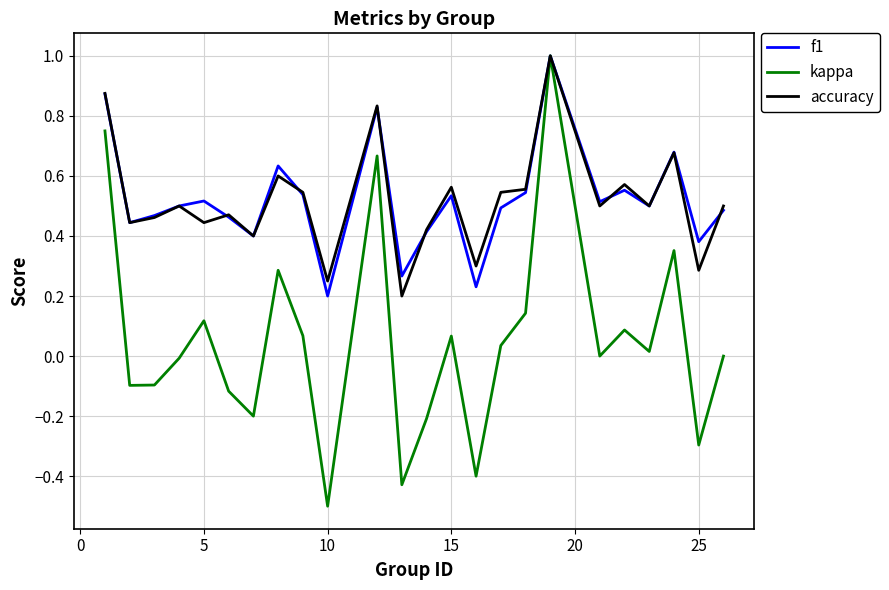

Which series has the widest spread of values?

kappa